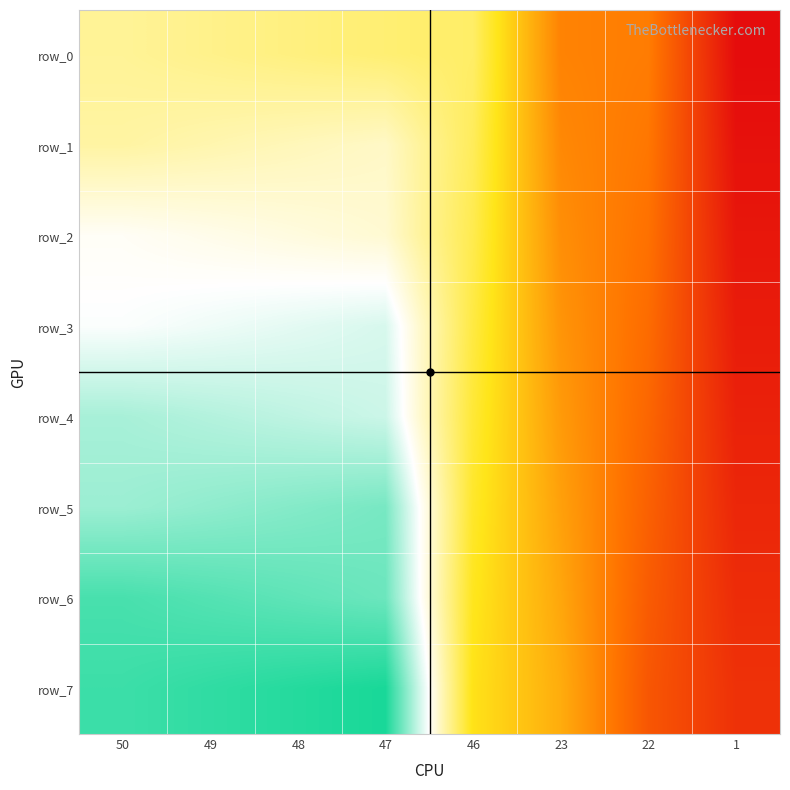

Reading left to right, extract all data points from this chart.

row_0: 50	49	48	47	46	23	22	1
row_1: 51	52	53	54	45	24	21	2
row_2: 58	57	56	55	44	25	20	3
row_3: 59	60	61	62	43	26	19	4
row_4: 66	65	64	63	42	27	18	5
row_5: 67	68	69	70	41	28	17	6
row_6: 74	73	72	71	40	29	16	7
row_7: 75	76	77	78	39	30	15	8